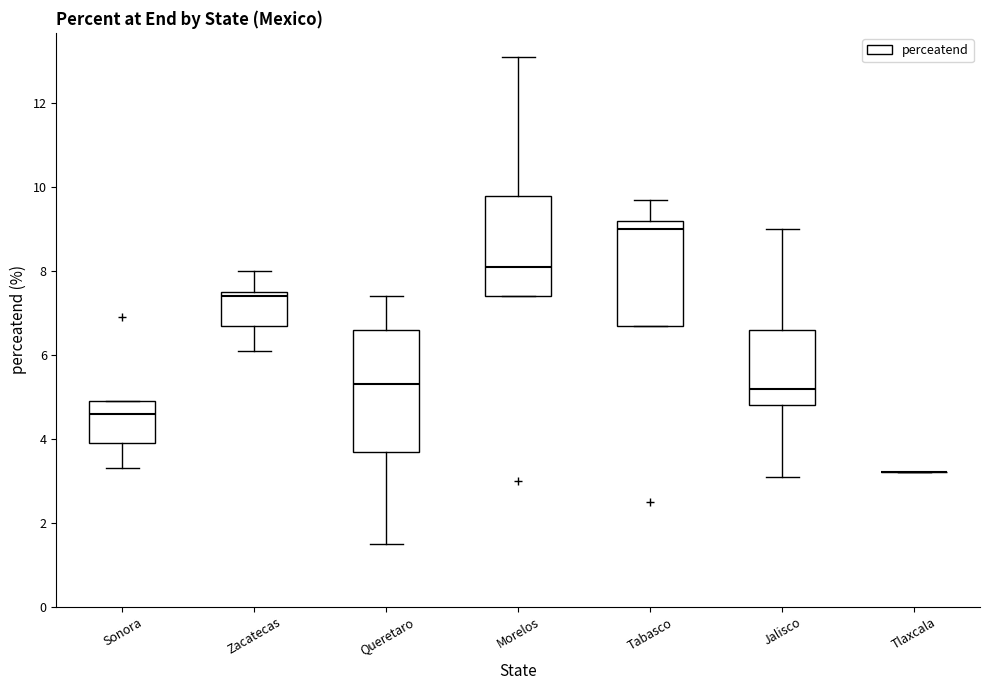

Reading left to right, read every box against the y-axis: the position of its median line, the range the box covers, and the ends of its whiskers. The values are not printed on the chart, so give them approximately, as read against the axis.

Sonora: median 4.6, box 4.0 to 5.0, whiskers 3.4 to 5.0
Zacatecas: median 7.4, box 6.8 to 7.6, whiskers 6.2 to 8.0
Queretaro: median 5.4, box 3.8 to 6.6, whiskers 1.6 to 7.4
Morelos: median 8.2, box 7.4 to 9.8, whiskers 7.4 to 13.2
Tabasco: median 9.0, box 6.8 to 9.2, whiskers 6.8 to 9.8
Jalisco: median 5.2, box 4.8 to 6.6, whiskers 3.2 to 9.0
Tlaxcala: box collapsed to a line at 3.2, whiskers 3.2 to 3.2